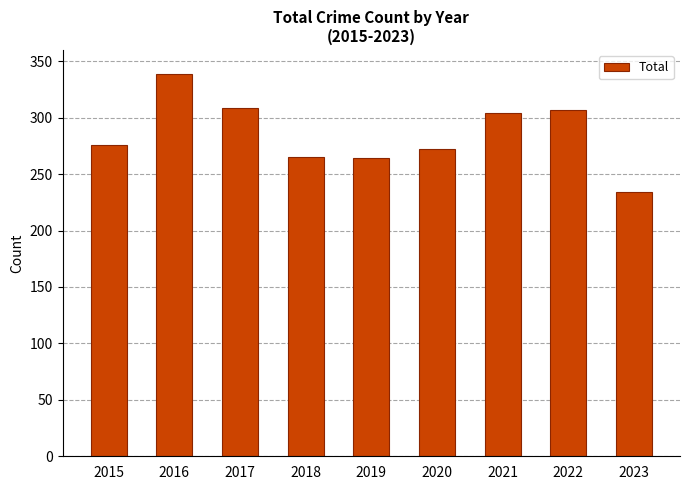

What is the average value?

286